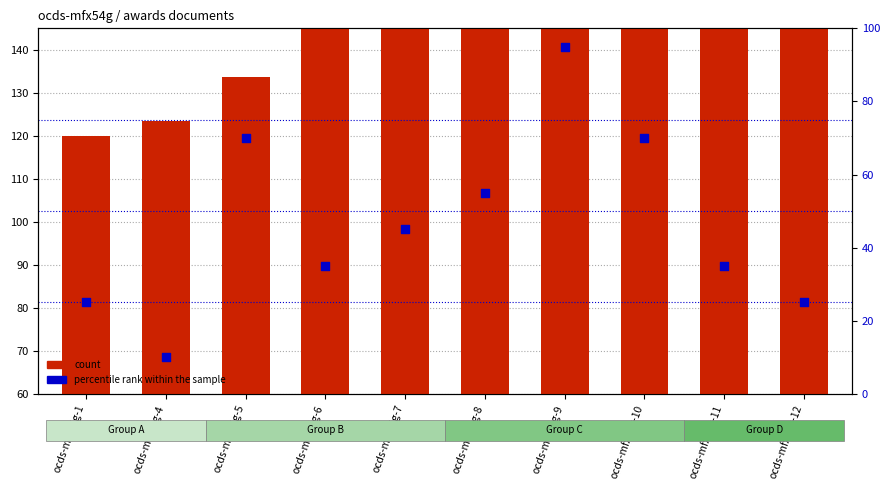

Which series contains the lowest Y value?

percentile rank within the sample